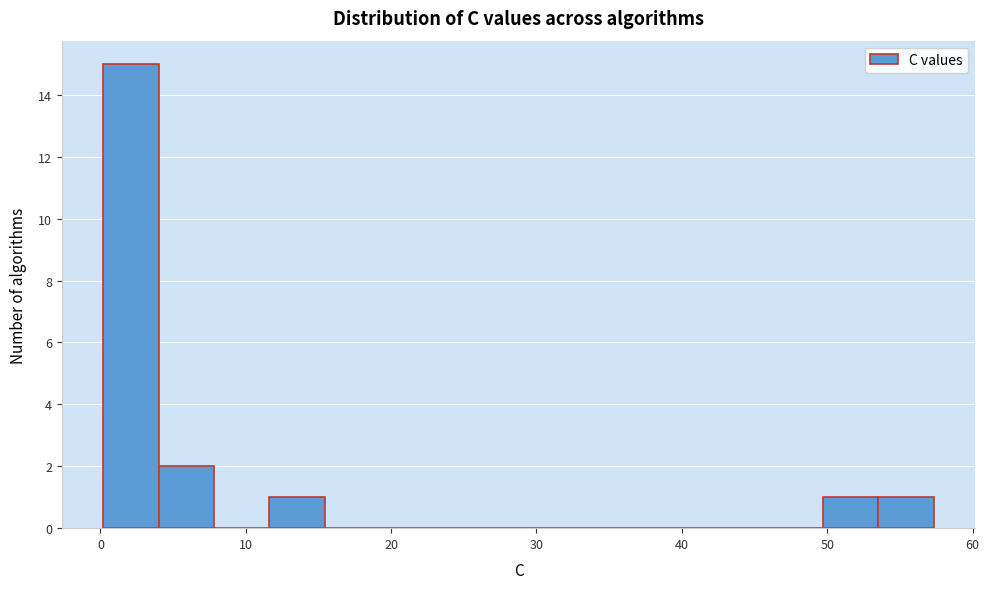

Read against the x-axis, roughly where is the centre of the tallest bar?

2